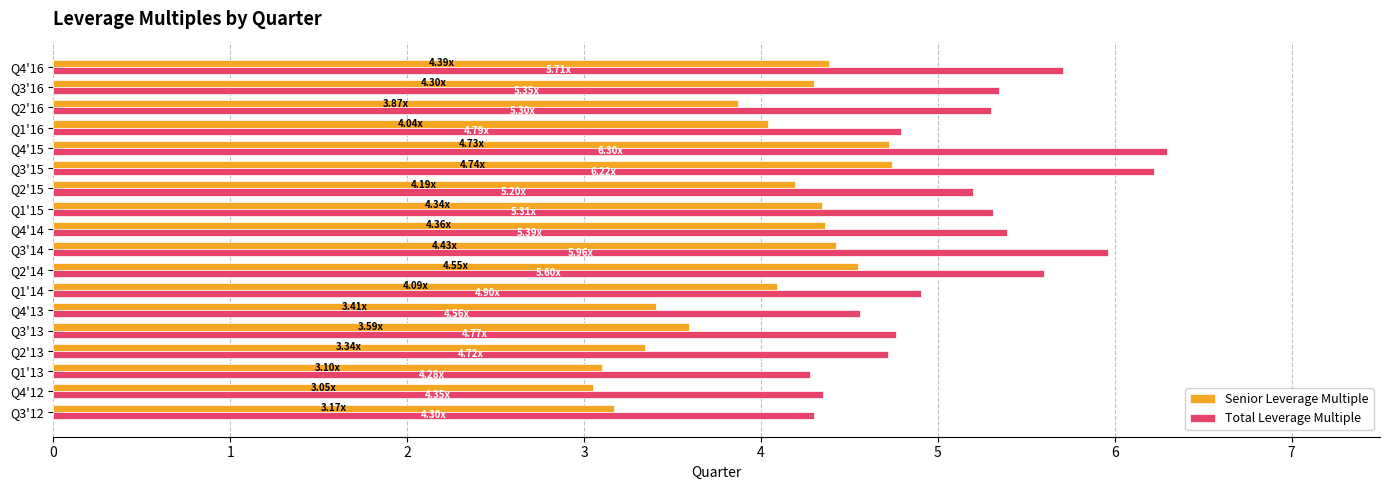

Which series has the widest spread of values?

Total Leverage Multiple